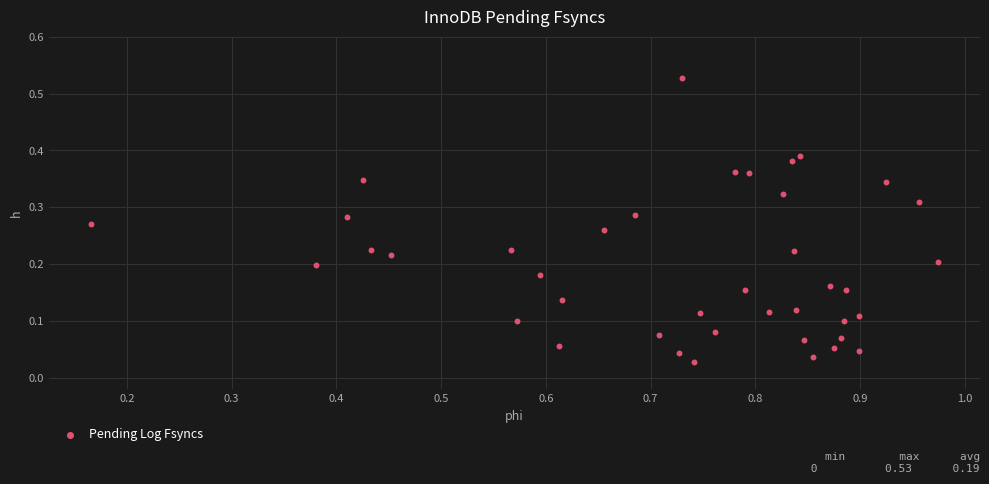

What is the range of X values (max minus min)?

0.8